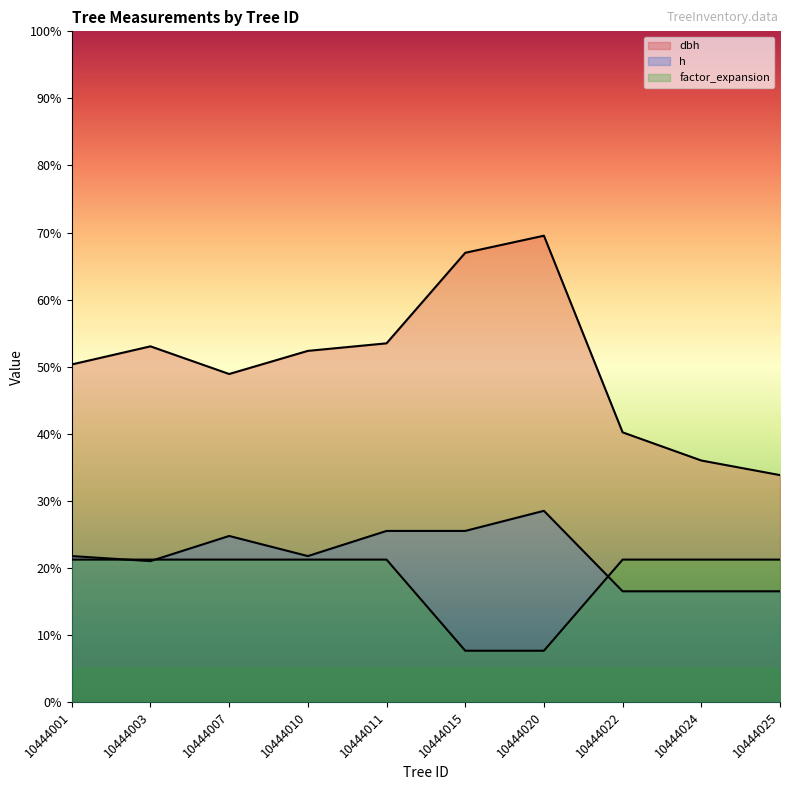

What are all the series names shown in the legend?

dbh, h, factor_expansion